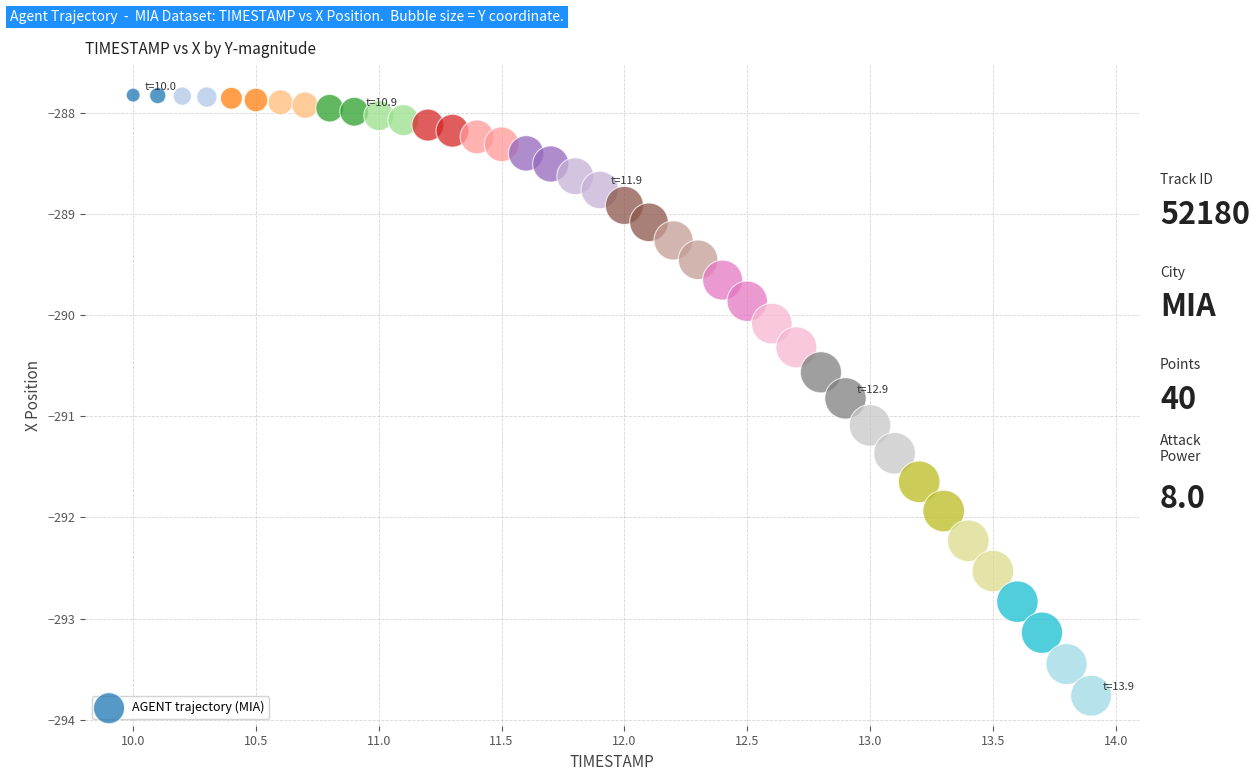

What is the range of Y values (max minus min)?

5.9